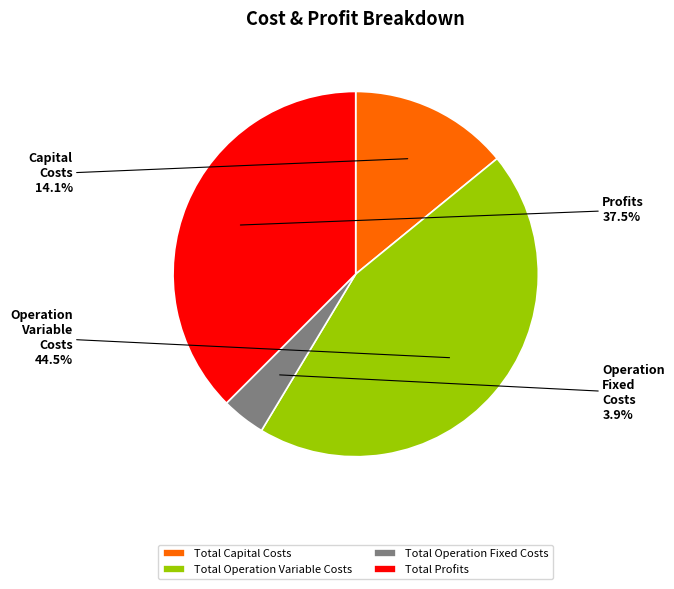

Which has a higher value, Total Operation Fixed Costs or Total Operation Variable Costs?

Total Operation Variable Costs